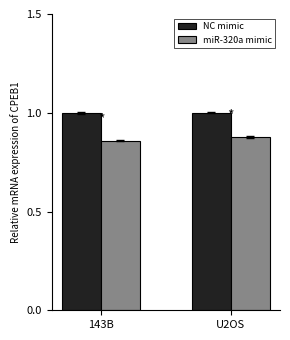

Rank the series by their average value, from lowest to highest.

miR-320a mimic, NC mimic